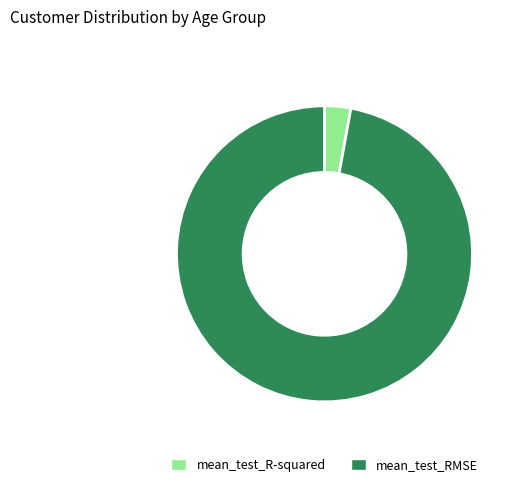

The mean_test_RMSE slice represents 97% of the pie. True or false?

True